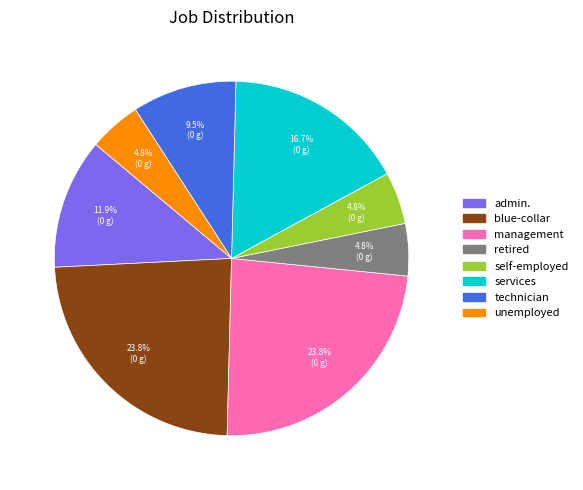

To the nearest percent, what is the difference between the largest and smallest slice percentages?

19%